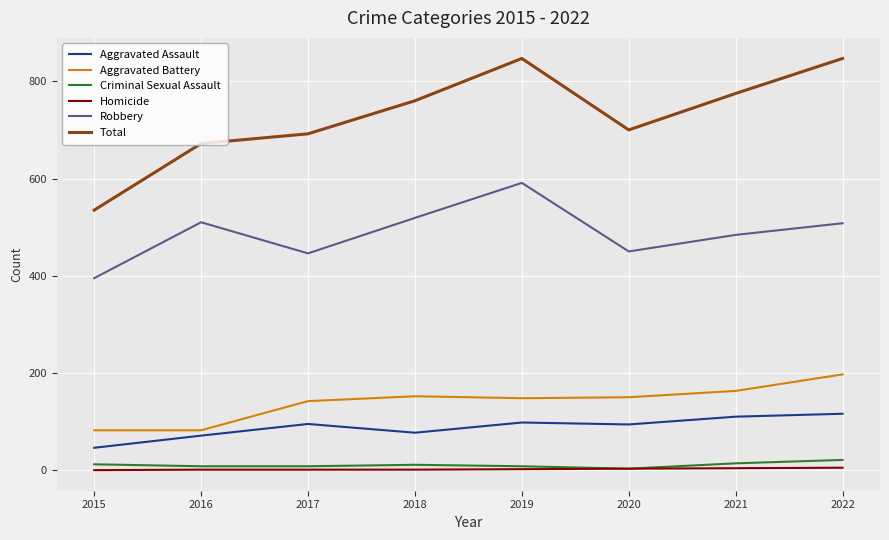

What is the minimum value for Robbery?

395